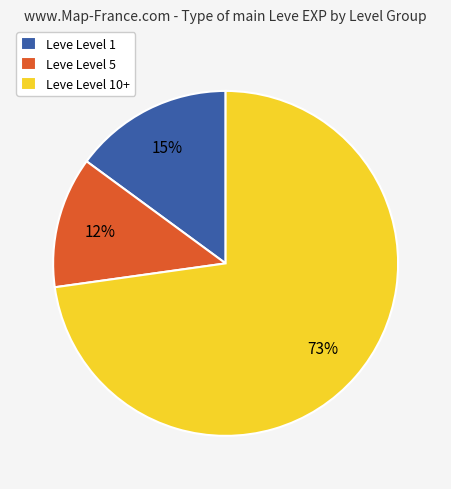

Rank the categories by value from lowest to highest.

Leve Level 5, Leve Level 1, Leve Level 10+